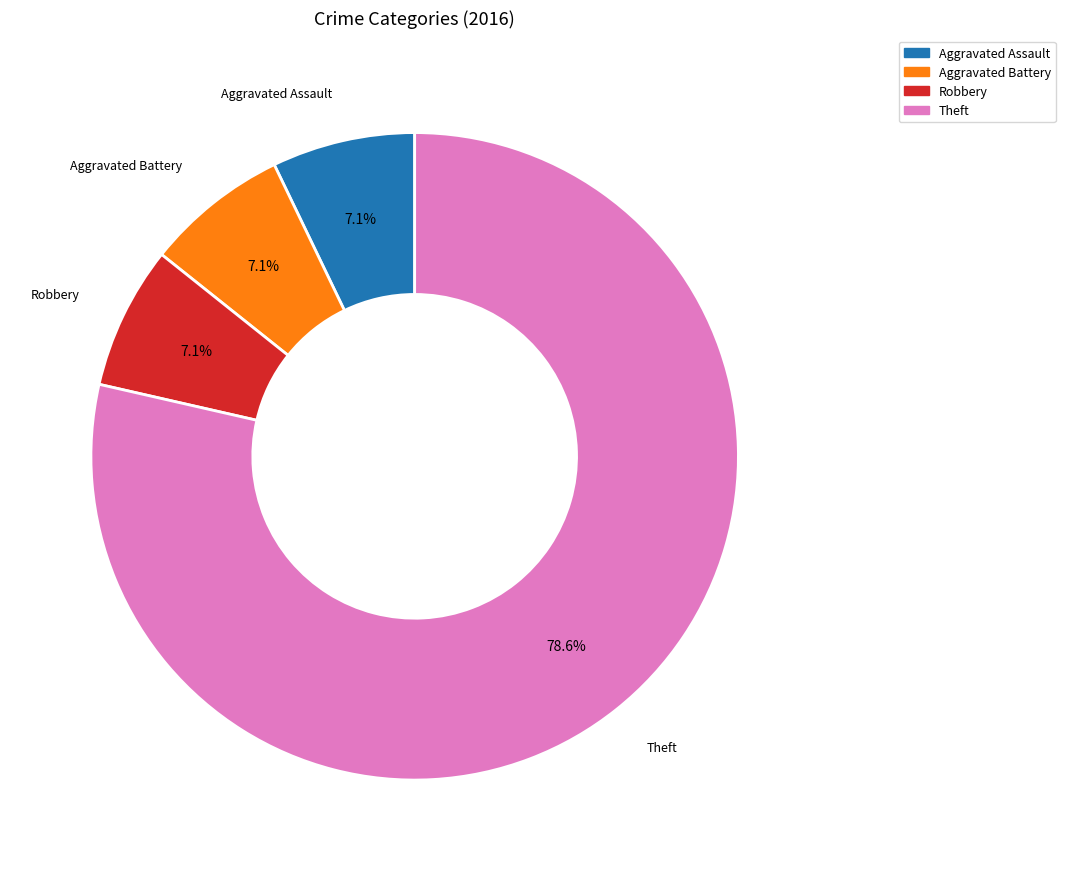

The Aggravated Battery slice represents 7% of the pie. True or false?

True